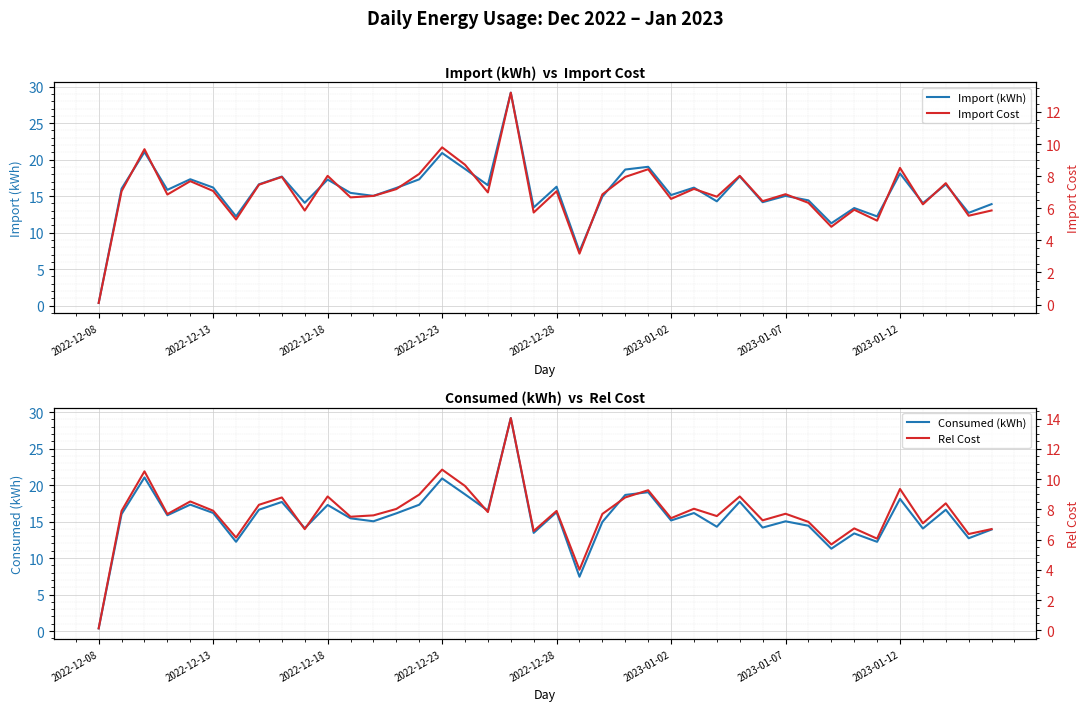

Reading right to left, what are all the values shown in this chart?

Import (kWh): 13.9	12.7	16.6	14.0	18.1	12.2	13.4	11.3	14.4	15.0	14.2	17.7	14.3	16.2	15.2	19.0	18.6	14.9	7.4	16.3	13.4	29.2	16.5	18.7	20.9	17.3	16.1	15.0	15.4	17.3	14.1	17.7	16.6	12.2	16.2	17.3	15.9	21.0	16.0	0.4
Consumed (kWh): 13.9	12.7	16.6	14.0	18.1	12.2	13.4	11.3	14.4	15.0	14.2	17.7	14.3	16.2	15.2	19.0	18.6	14.9	7.4	16.3	13.4	29.2	16.5	18.7	20.9	17.3	16.1	15.0	15.4	17.3	14.1	17.7	16.6	12.2	16.2	17.3	15.9	21.0	16.0	0.4
Import Cost: 5.9	5.5	7.6	6.2	8.5	5.2	5.9	4.8	6.3	6.9	6.4	8.0	6.7	7.2	6.6	8.4	8.0	6.9	3.2	7.1	5.7	13.2	7.0	8.7	9.8	8.1	7.2	6.8	6.7	8.0	5.9	8.0	7.5	5.3	7.1	7.7	6.9	9.7	7.1	0.1
Rel Cost: 6.7	6.4	8.4	7.1	9.4	6.1	6.7	5.7	7.2	7.7	7.3	8.9	7.6	8.0	7.4	9.3	8.8	7.7	4.0	7.9	6.6	14.0	7.8	9.6	10.6	9.0	8.0	7.6	7.5	8.9	6.7	8.8	8.3	6.1	7.9	8.5	7.7	10.5	7.9	0.1